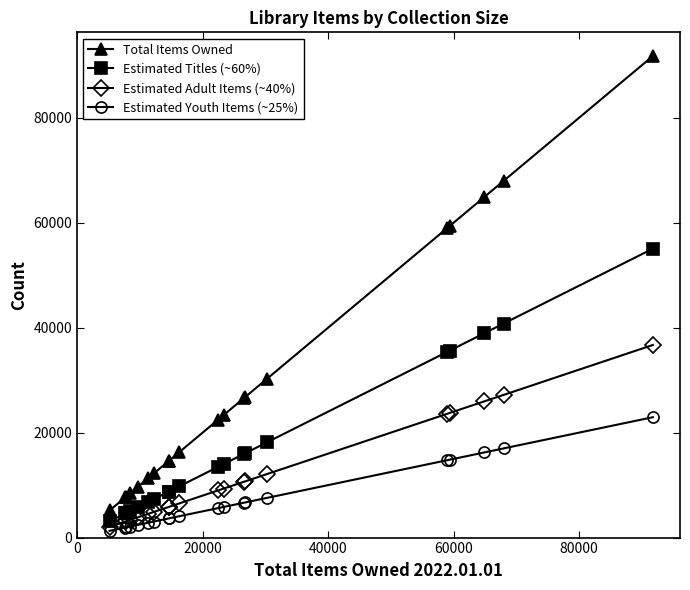

List the series in order of their peak value, highest first.

Total Items Owned, Estimated Titles (~60%), Estimated Adult Items (~40%), Estimated Youth Items (~25%)